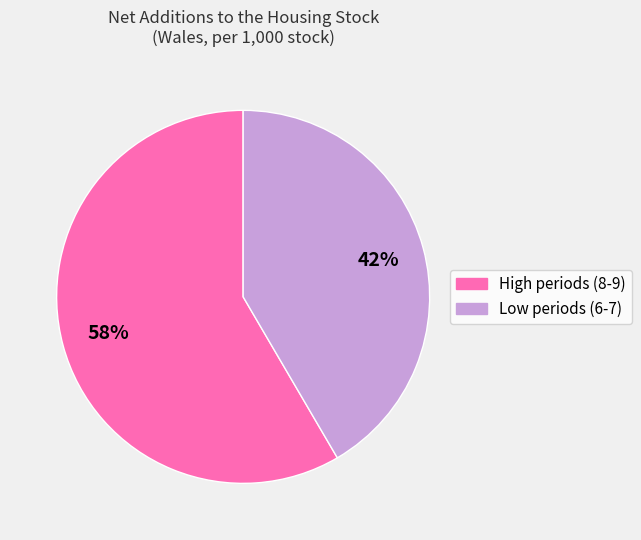

Which slice is the smallest?

Low periods (6-7)